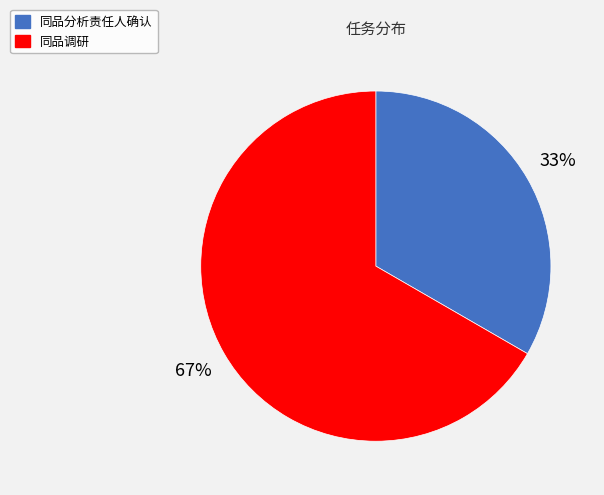

What is the largest slice in the pie chart?

同品调研